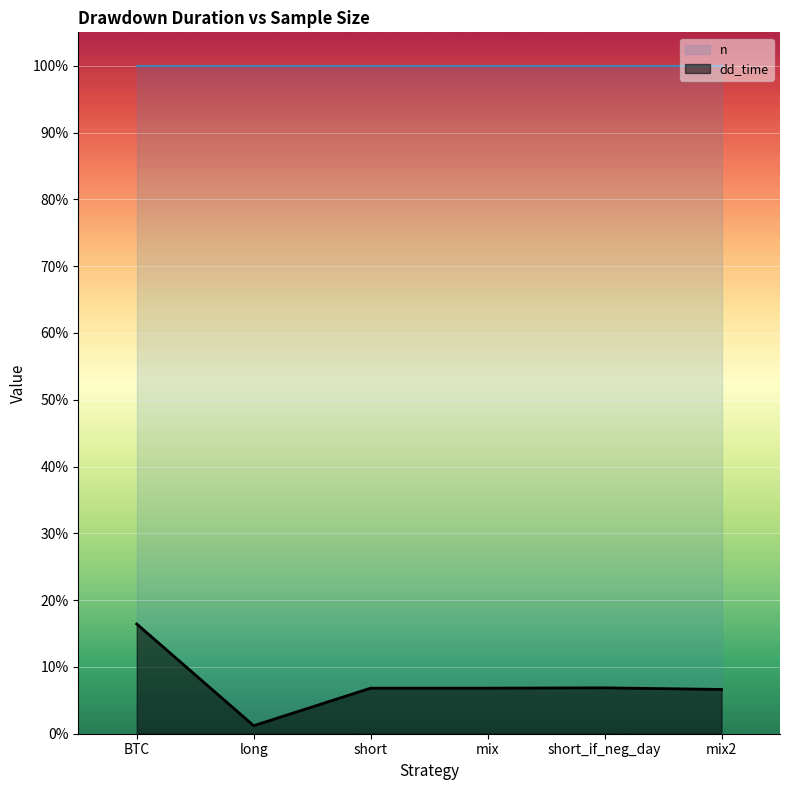

At which category does the chart reach its minimum across all series?

long